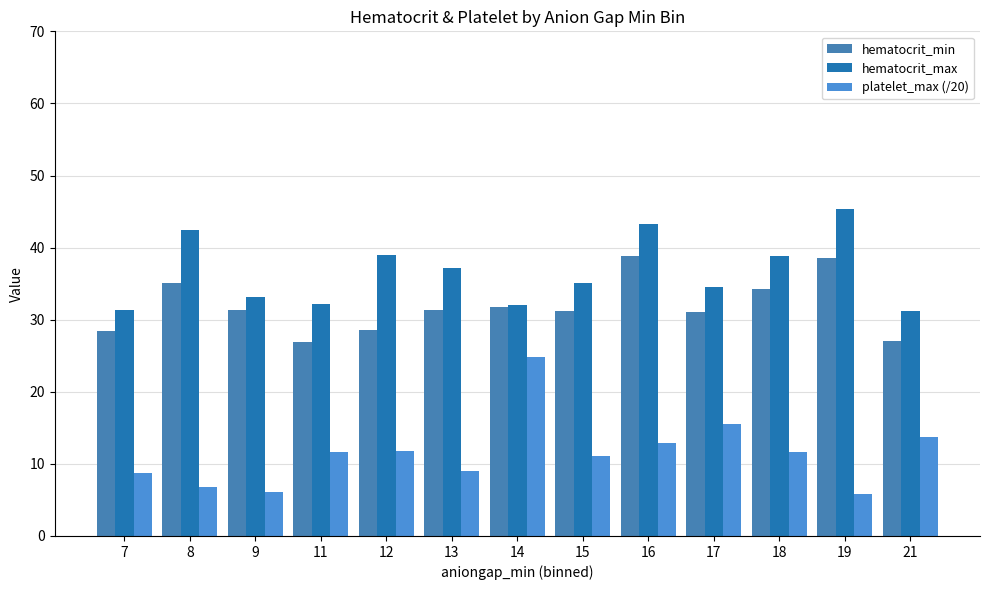

Count the number of categories in the chart.

13